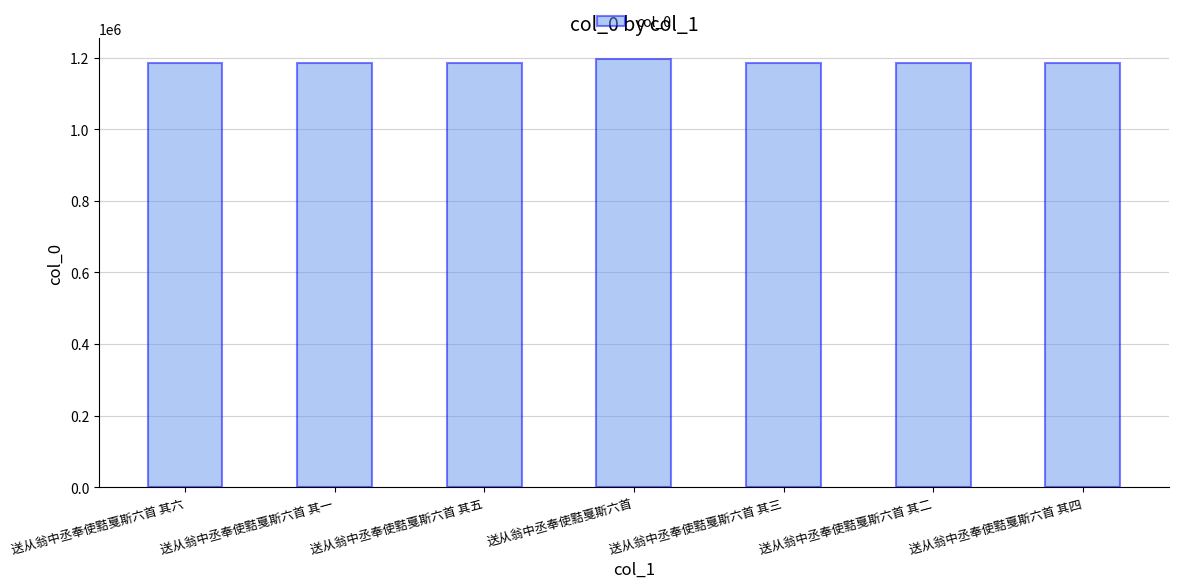

How many bars are there in total?

7